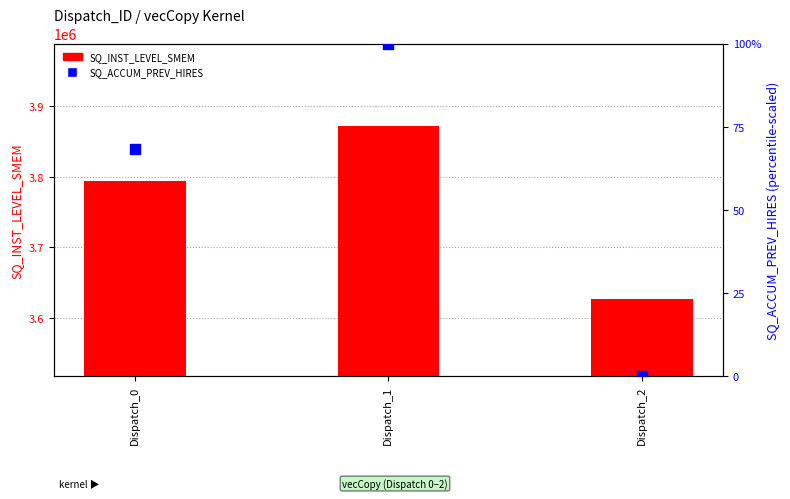

At how many categories does at least one series exceed 1546564?

3